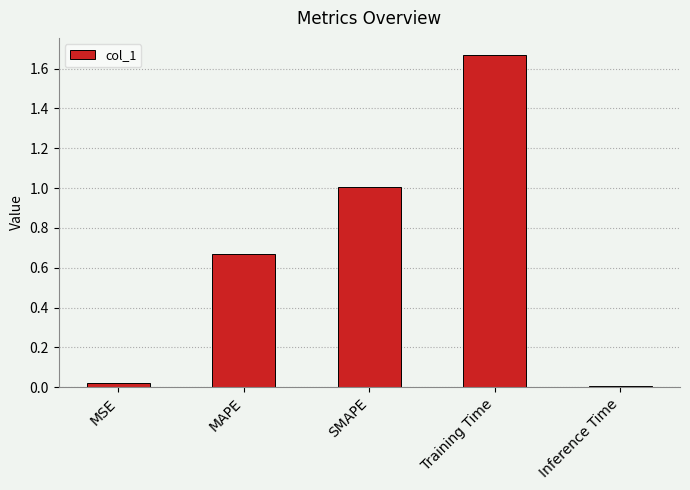

What is the label of the 3rd bar from the right?

SMAPE